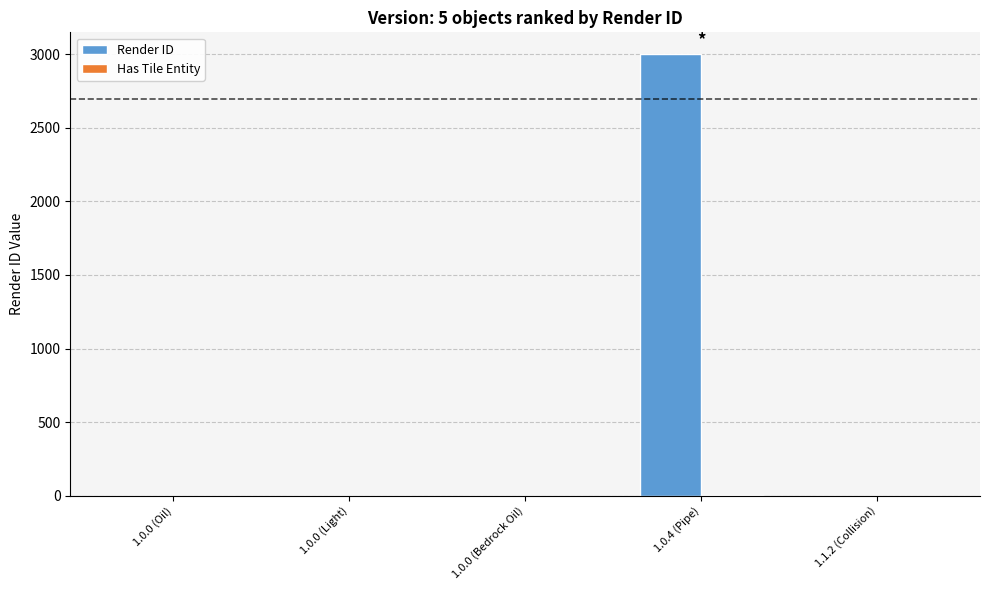

Is it true that Render ID equals 2019 at 1.0.0 (Oil)?

False